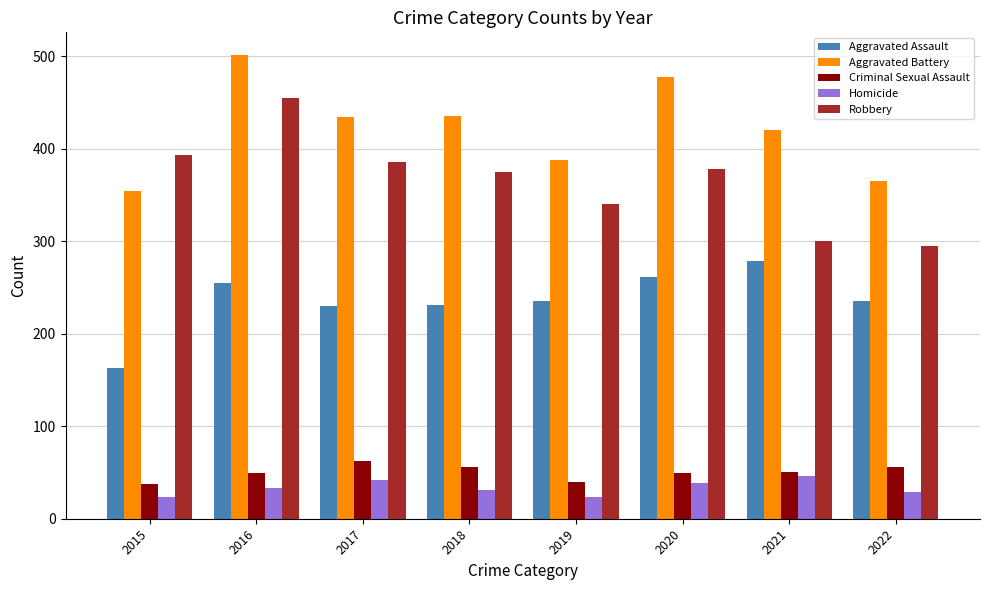

How many data points does each series have?

8